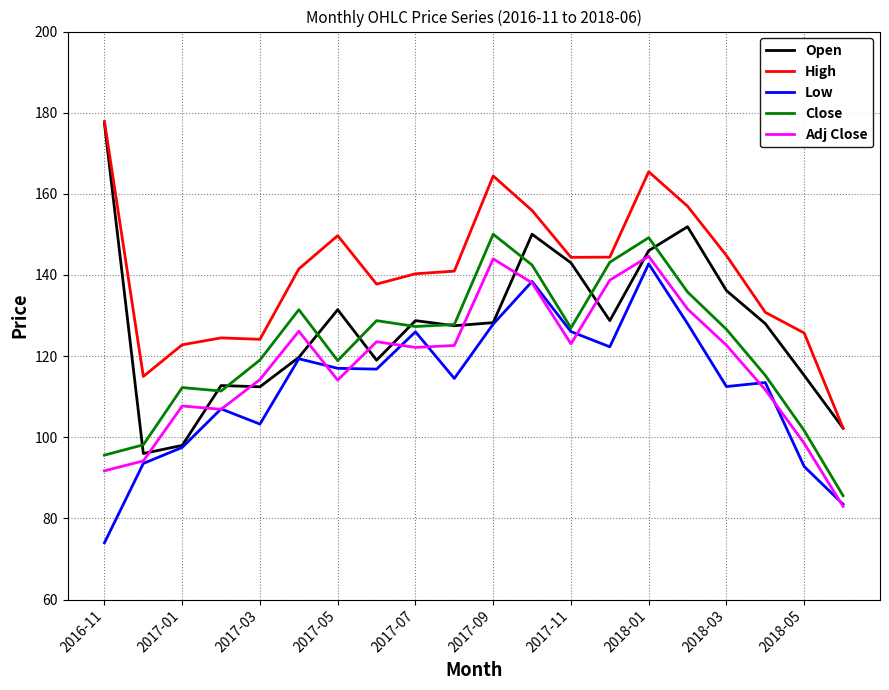

What is the minimum value shown in the chart?

74.0